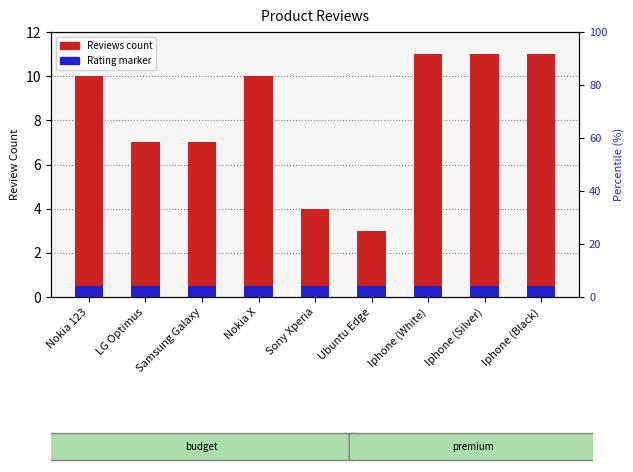

Reading right to left, list all the values displayed in this chart.

Reviews: Iphone (Black)=11.0	Iphone (Silver)=11.0	Iphone (White)=11.0	Ubuntu Edge=3.0	Sony Xperia=4.0	Nokia X=10.0	Samsung Galaxy=7.0	LG Optimus=7.0	Nokia 123=10.0
Rating marker: Iphone (Black)=0.5	Iphone (Silver)=0.5	Iphone (White)=0.5	Ubuntu Edge=0.5	Sony Xperia=0.5	Nokia X=0.5	Samsung Galaxy=0.5	LG Optimus=0.5	Nokia 123=0.5